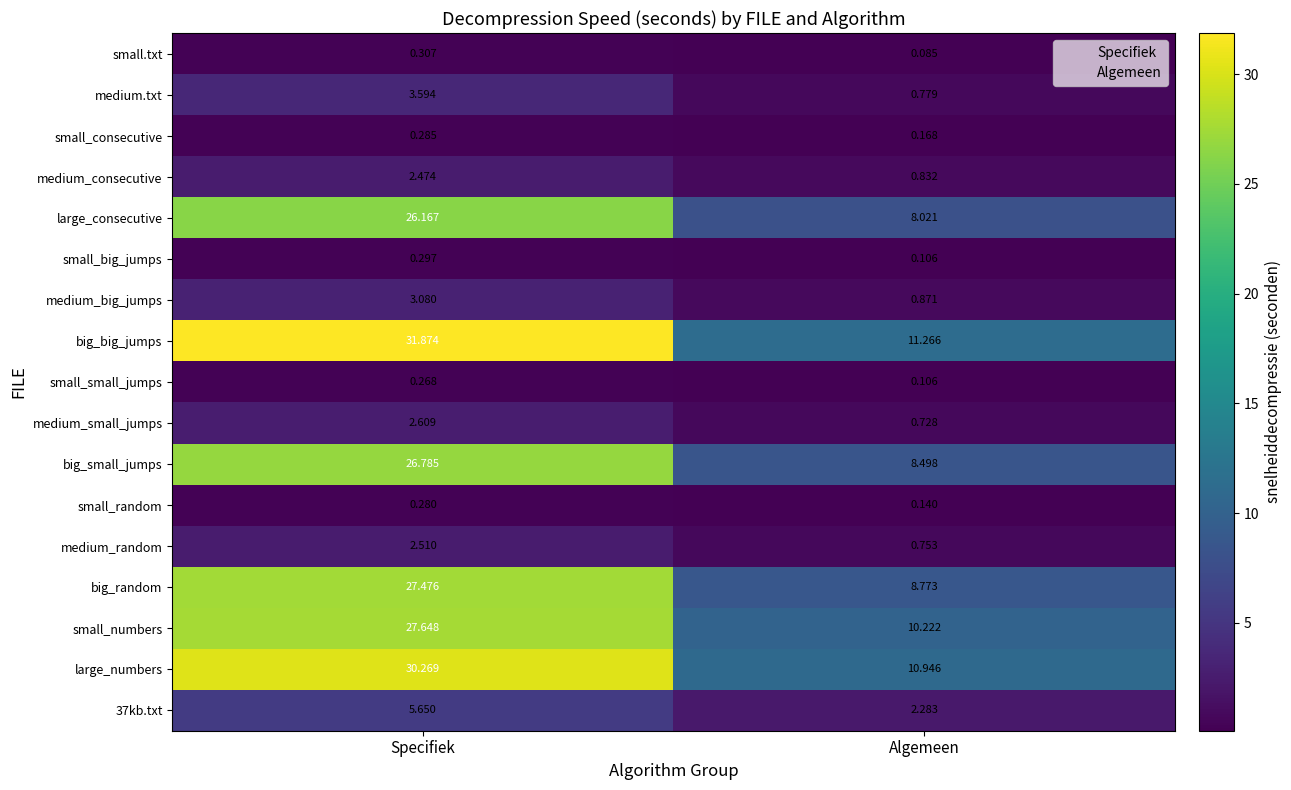

Is the value of small.txt at Algemeen greater than the value of small_random at Specifiek?

No